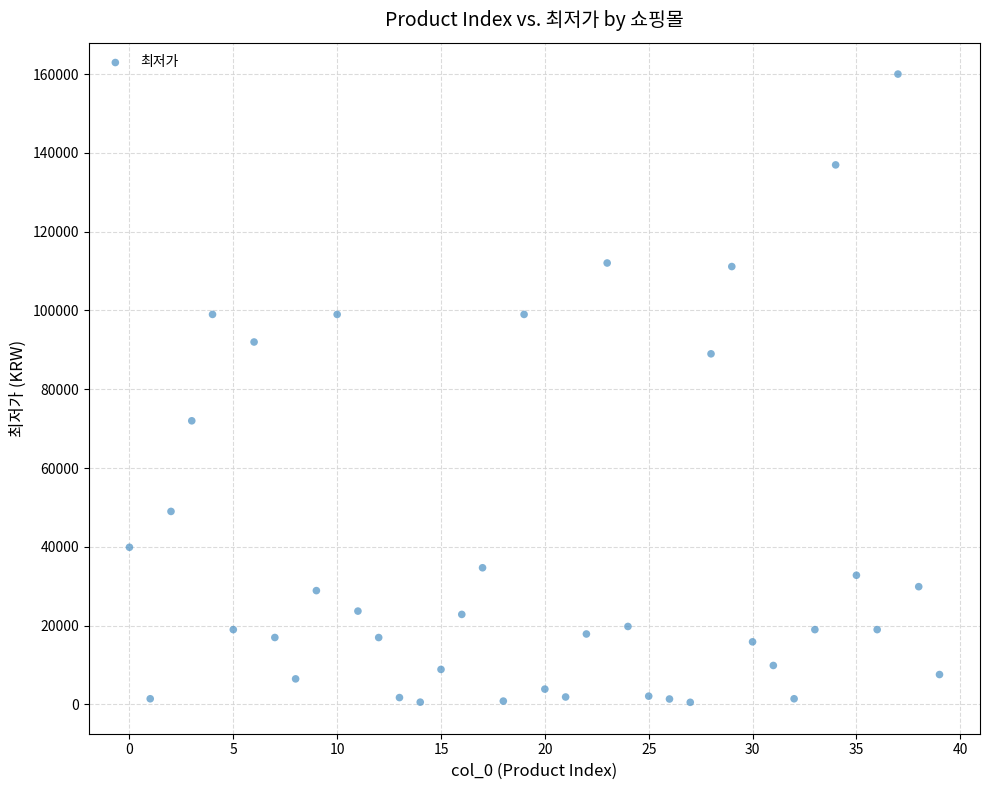

What is the range of Y values (max minus min)?

159450